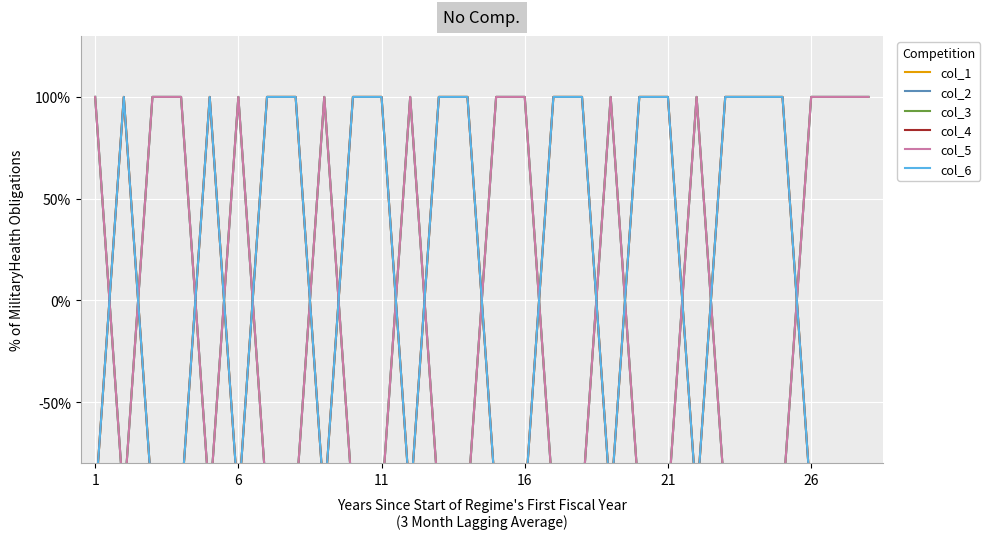

Which series has the widest spread of values?

col_1